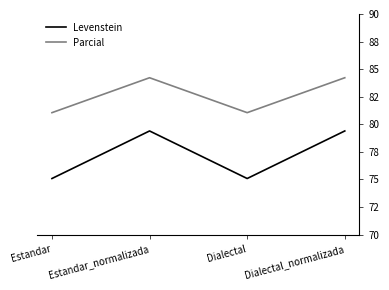

Read the Parcial value at Dialectal.

81.1